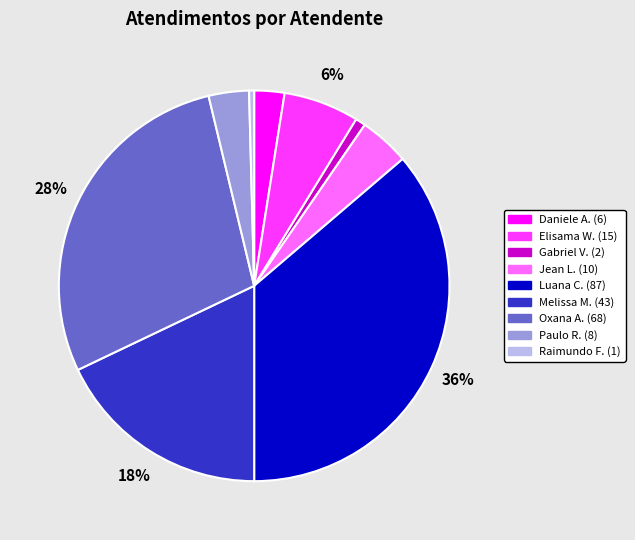

To the nearest percent, what is the average slice percentage?

11%